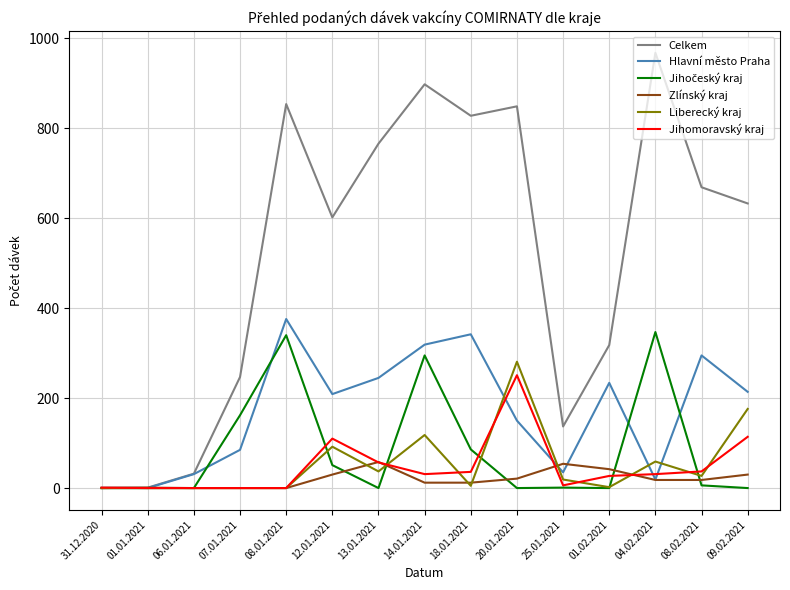

Between 06.01.2021 and 09.02.2021, which series saw the biggest shift?

Celkem